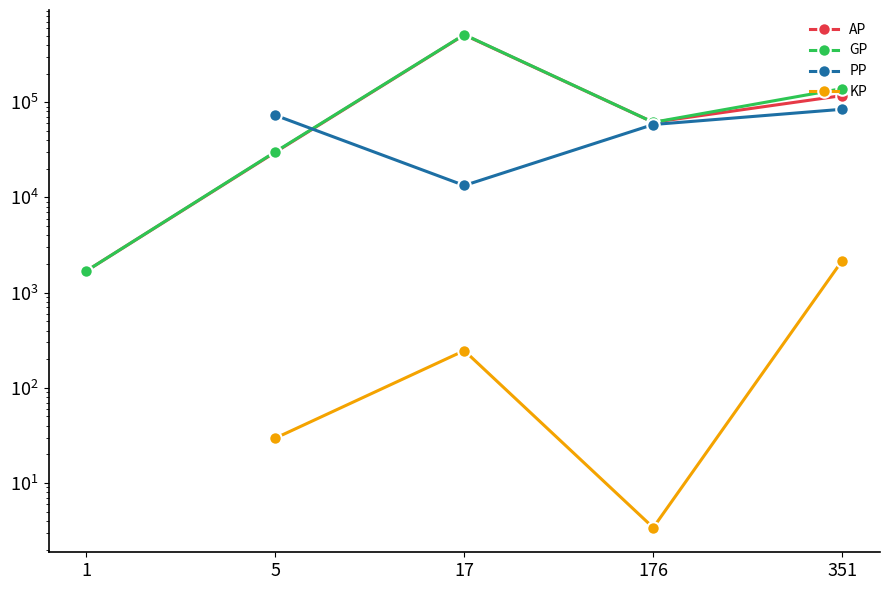

What are all the series names shown in the legend?

AP, GP, PP, KP